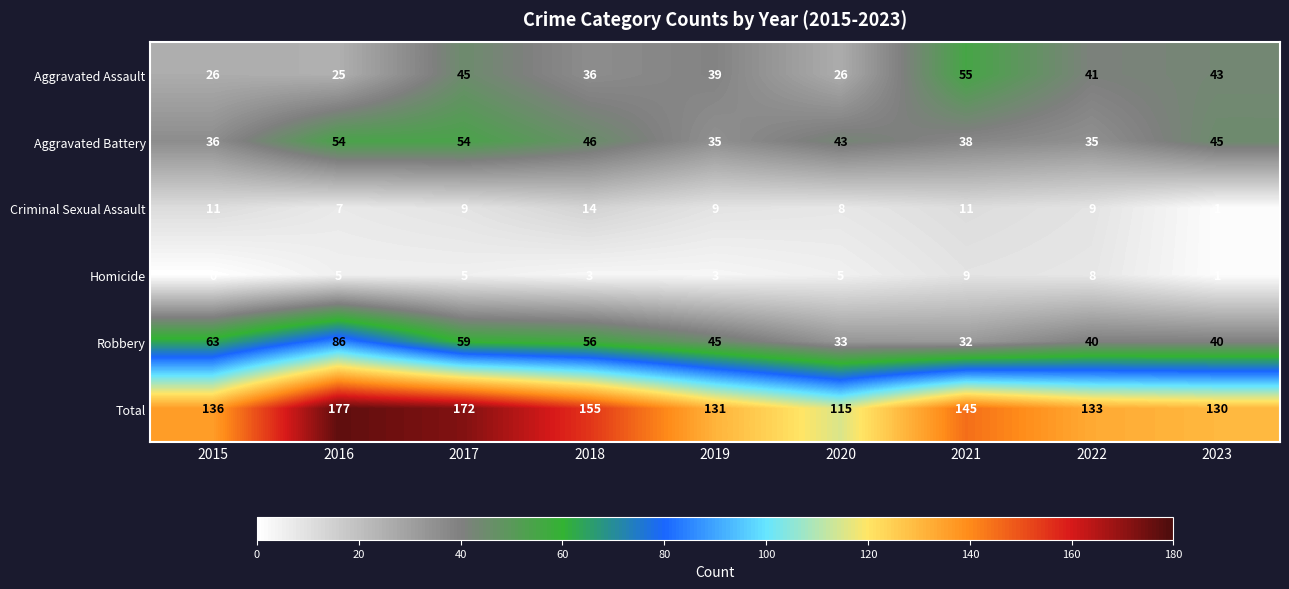

What is the lowest value of the Robbery series?

32